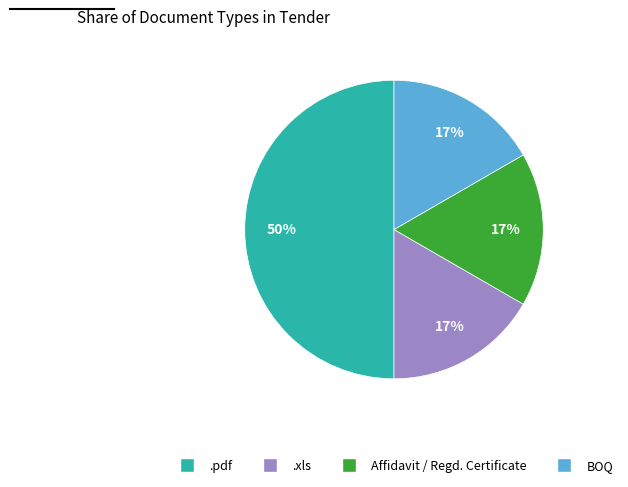

To the nearest percent, what percentage of the pie is Affidavit / Regd. Certificate?

17%